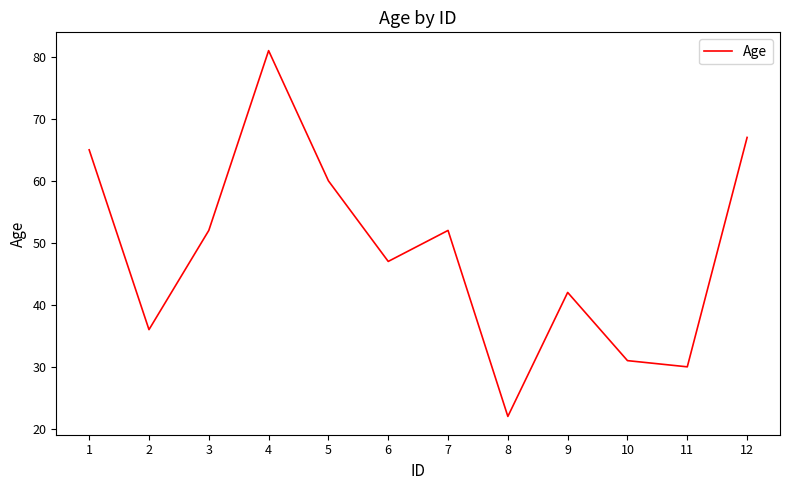

What is the average value?

49